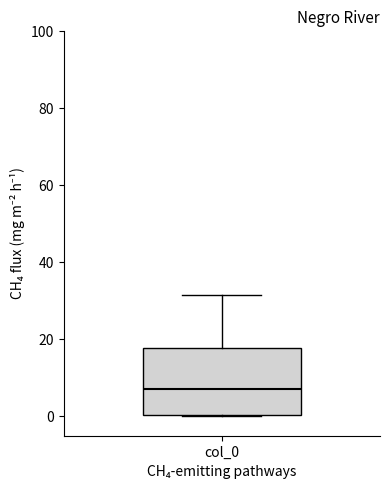

Where does the upper whisker of the box for col_0 end on the y-axis? The values are not printed on the chart, so give them approximately, as read against the axis.

32